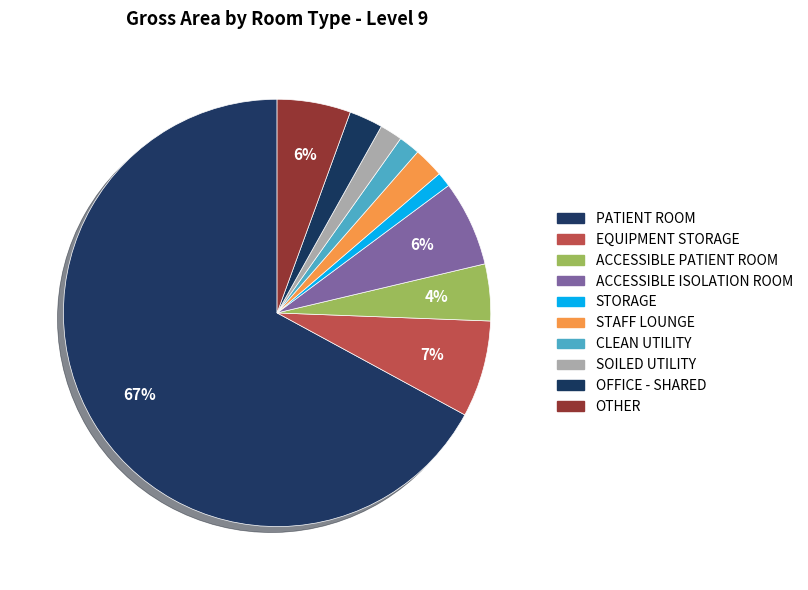

The EQUIPMENT STORAGE slice represents 1% of the pie. True or false?

False